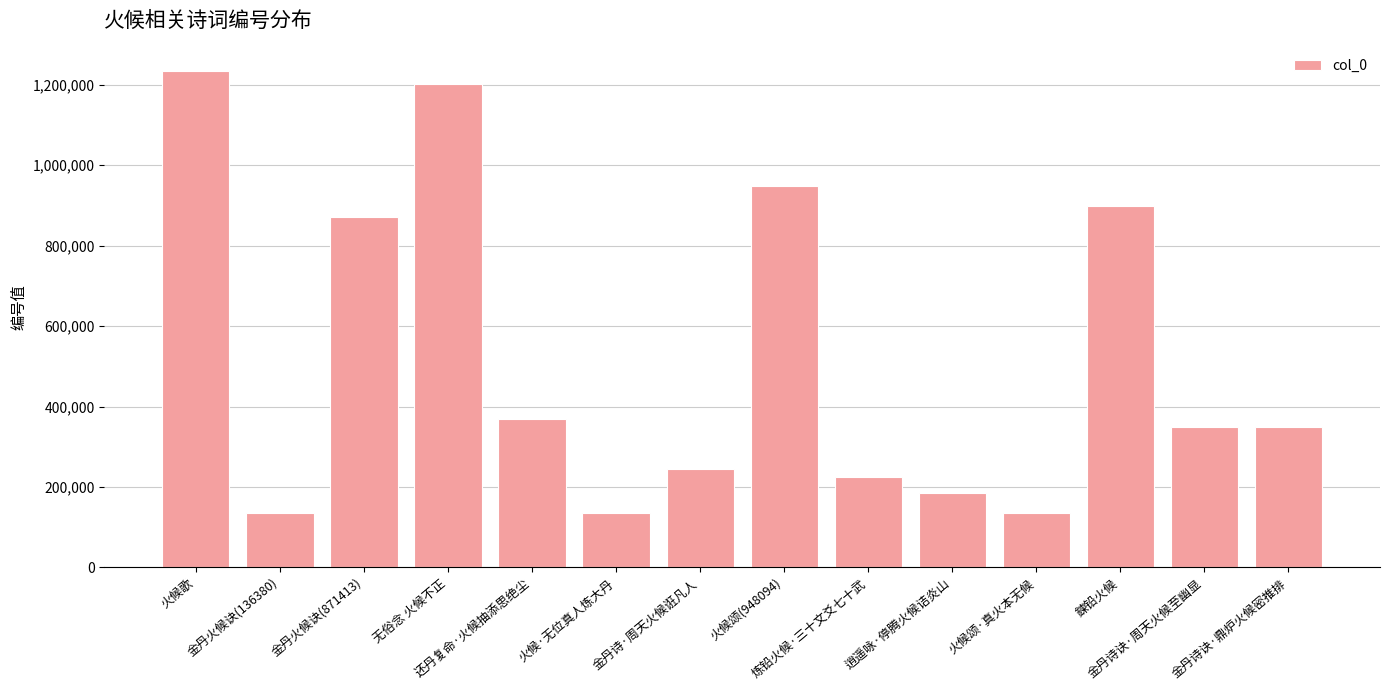

True or false: the data shows 179030 at 火候·无位真人炼大丹.

False